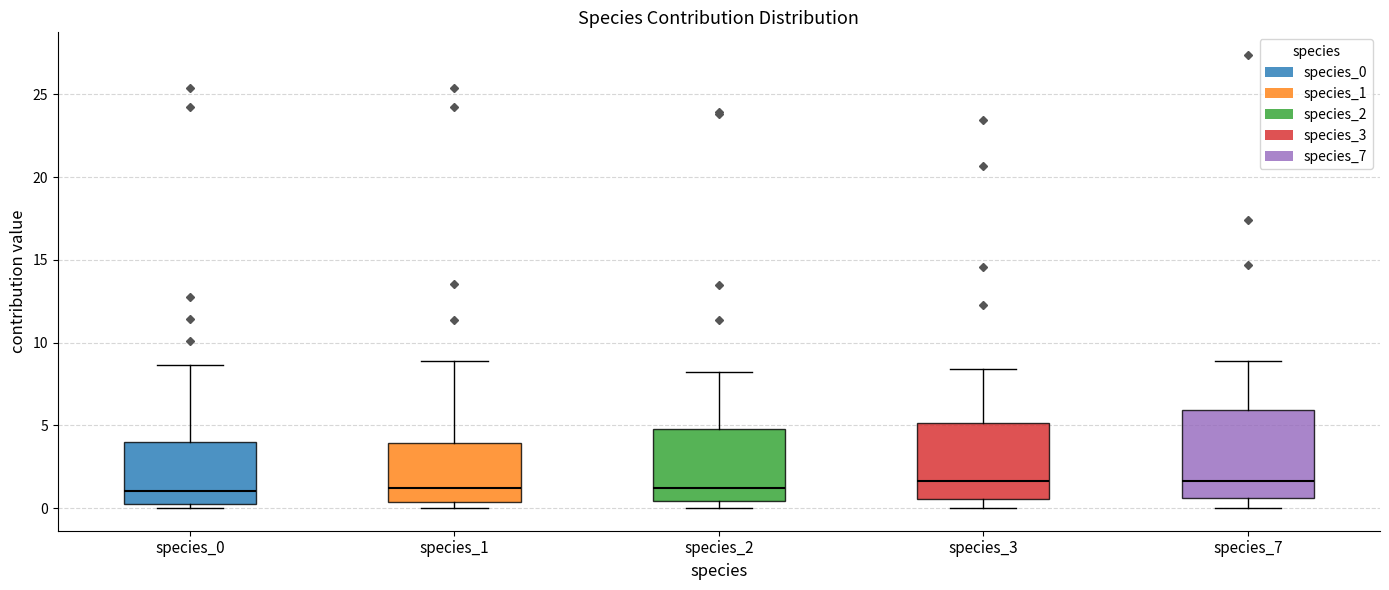

Where is the lower edge of the box for species_3 on the y-axis? The values are not printed on the chart, so give them approximately, as read against the axis.

0.5